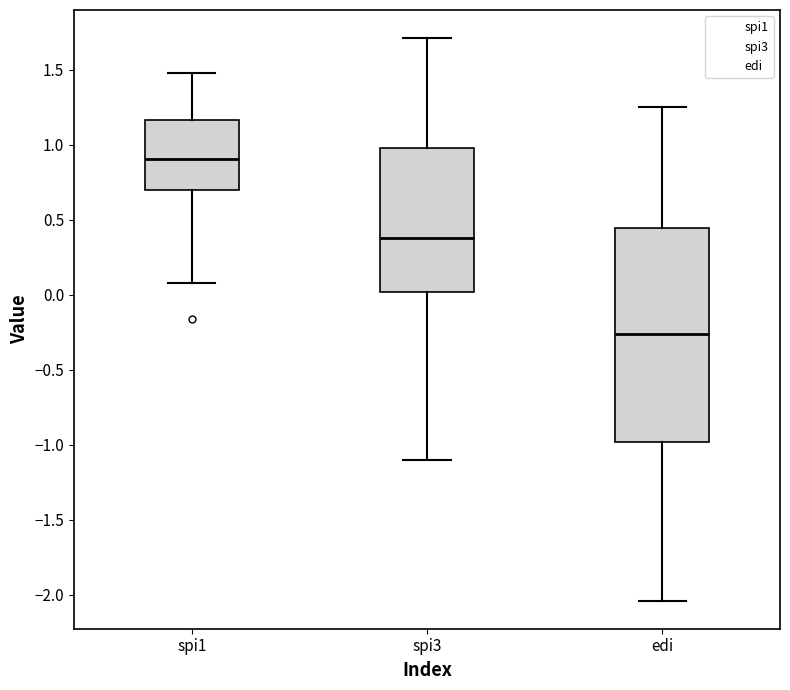

Reading left to right, transcribe this box plot: for each box, give where its median line is, the range the box spans, and where its two whiskers end, as read against the y-axis. The values are not printed on the chart, so give them approximately, as read against the axis.

spi1: median 0.90, box 0.70 to 1.15, whiskers 0.10 to 1.50
spi3: median 0.40, box 0.00 to 1.00, whiskers -1.10 to 1.70
edi: median -0.25, box -1.00 to 0.45, whiskers -2.05 to 1.25